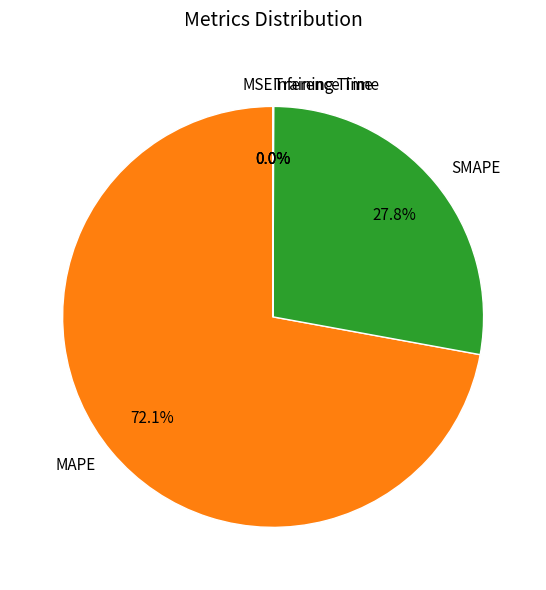

Combined, do MAPE and SMAPE account for over 50%?

Yes